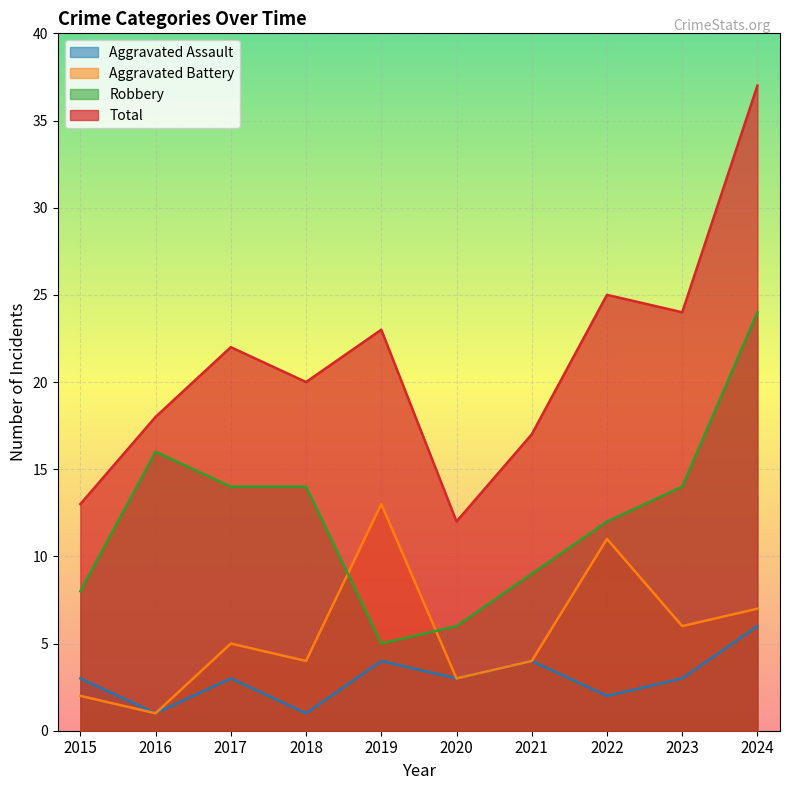

True or false: Robbery and Total cross at least once.

False